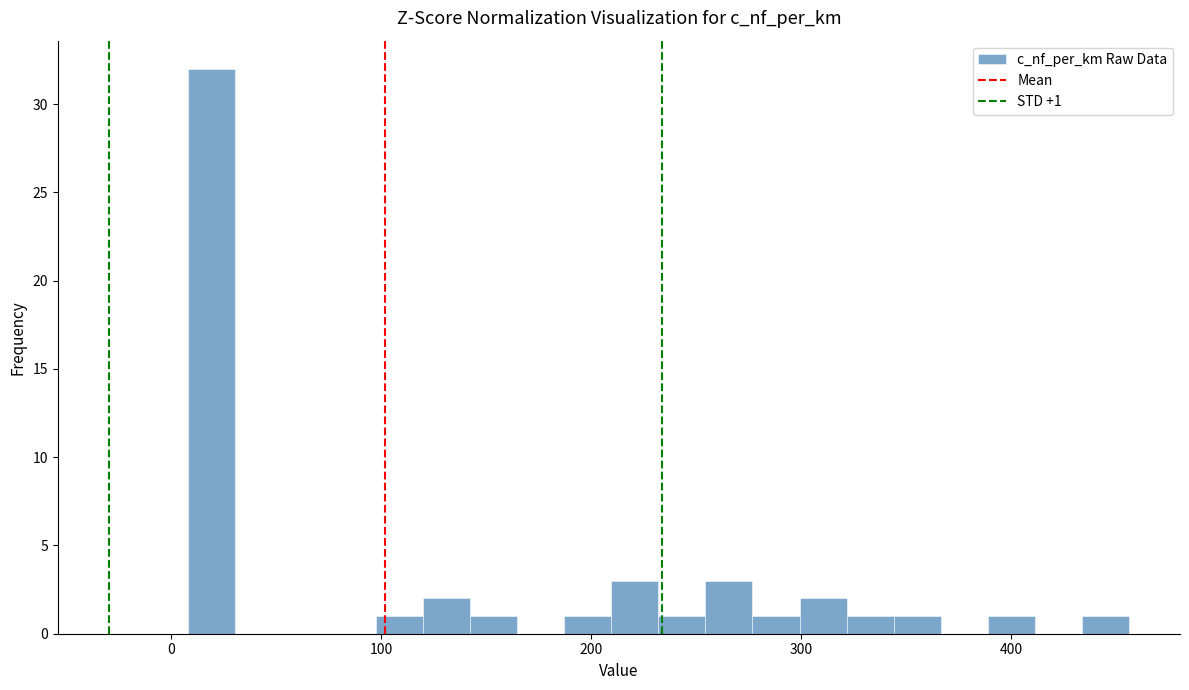

Read against the x-axis, roughly where is the centre of the tallest bar?

20